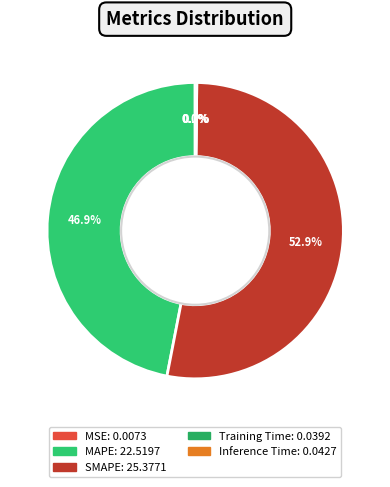

Is it true that Training Time is 1% of the pie?

False